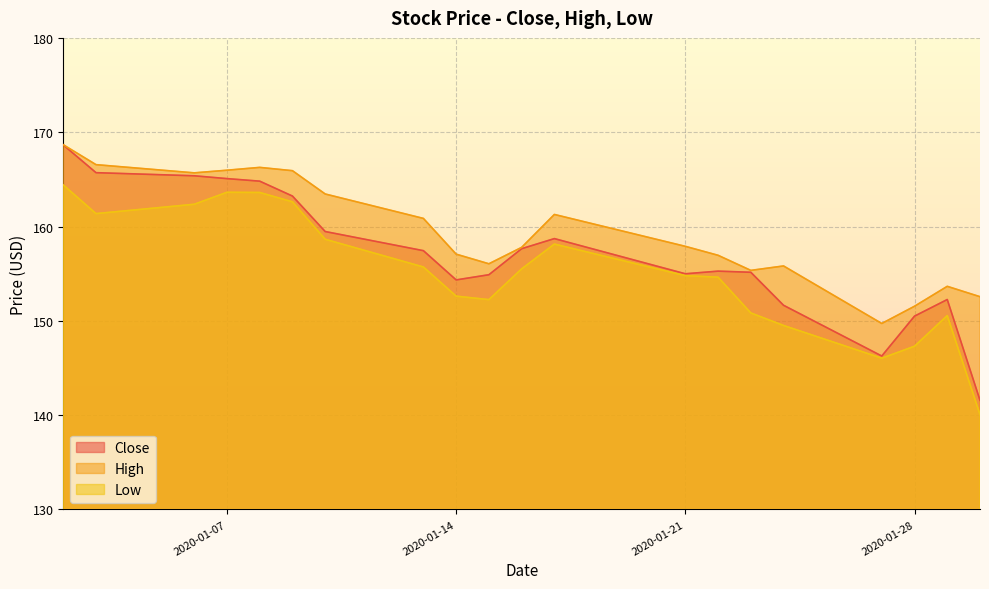

How many categories are shown in the chart?

20